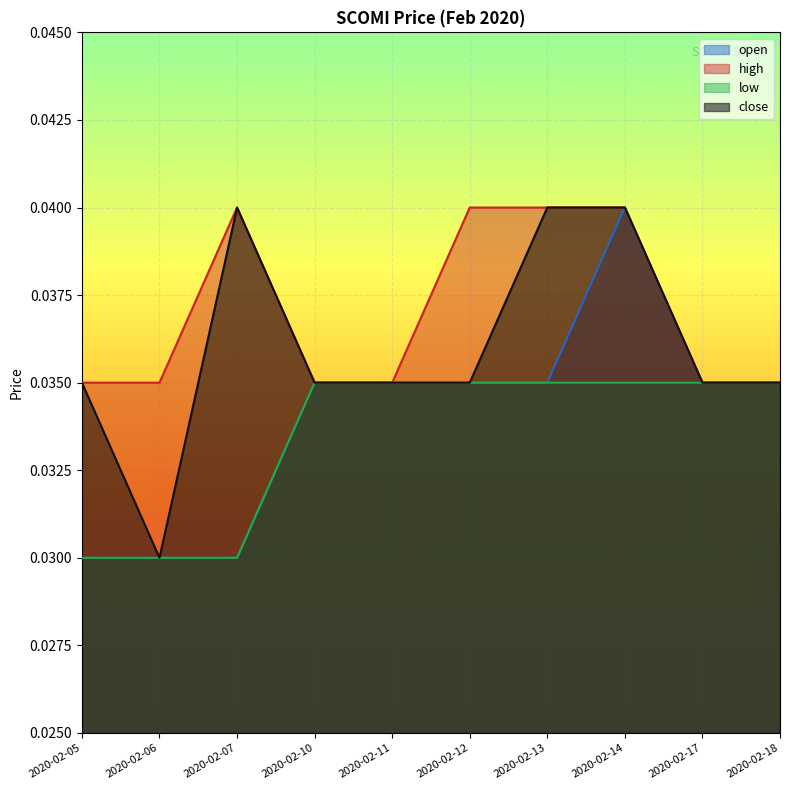

Between 2020-02-07 and 2020-02-18, which series saw the biggest shift?

open